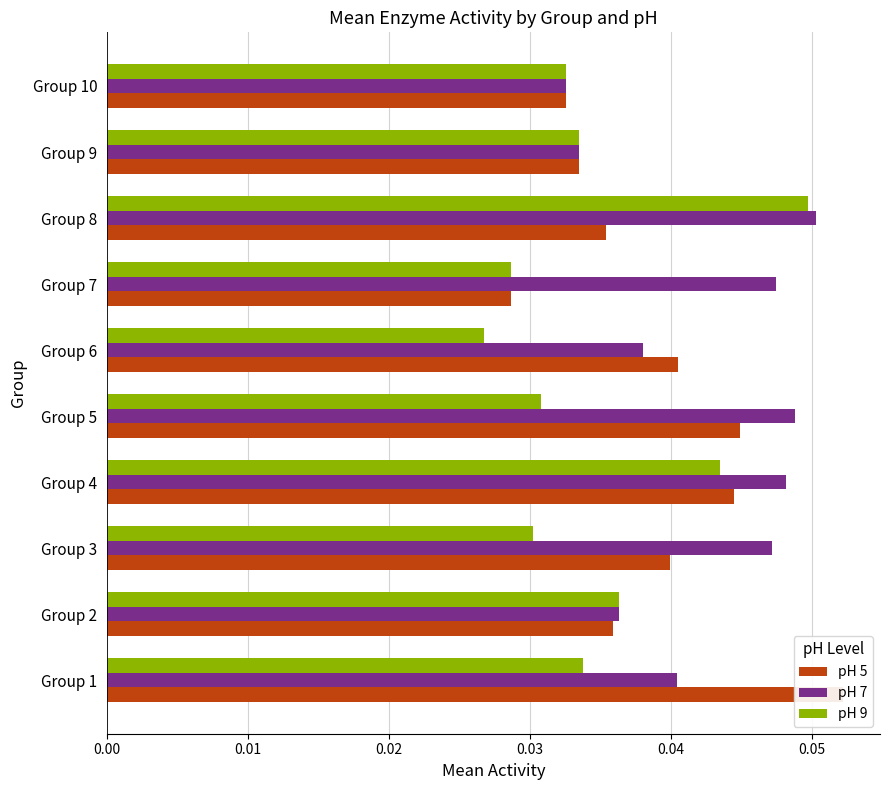

What are all the series names shown in the legend?

pH 5, pH 7, pH 9